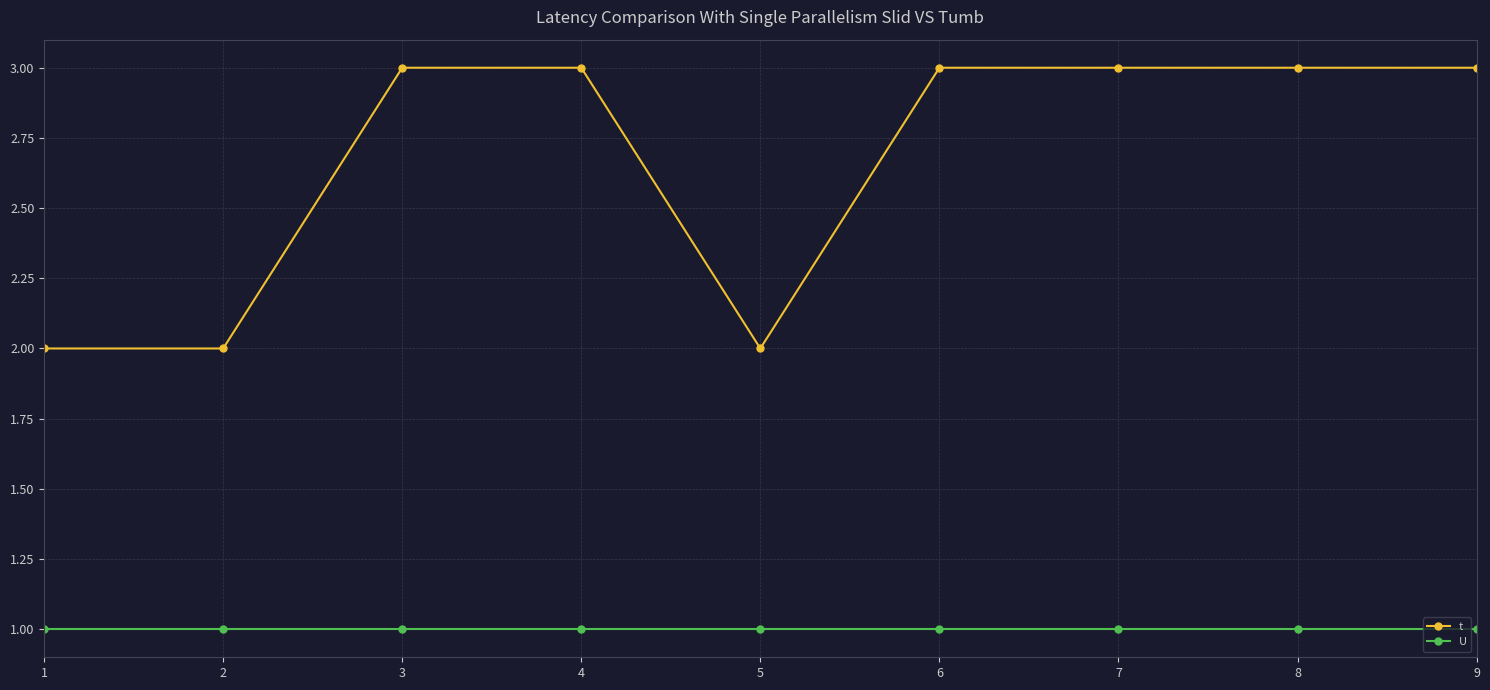

What is the lowest value of the U series?

1